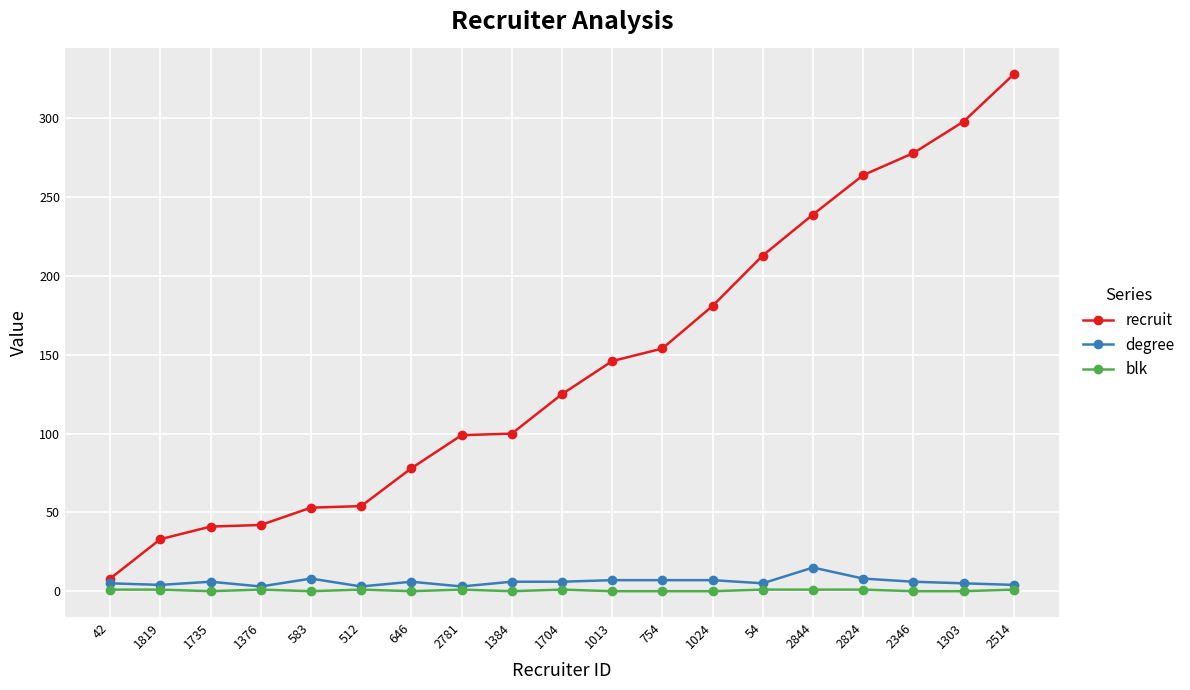

What is the greatest value displayed?

328